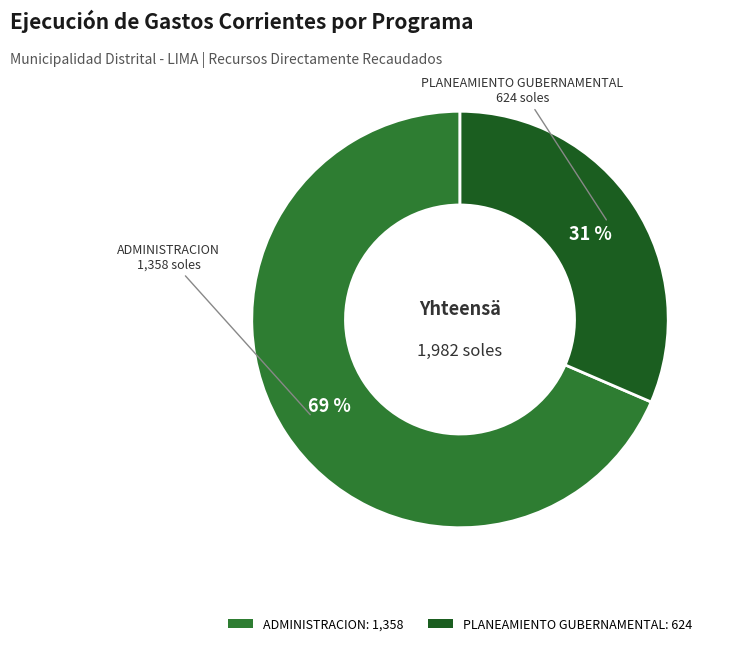

To the nearest percent, what is the combined percentage of ADMINISTRACION and PLANEAMIENTO GUBERNAMENTAL?

100%